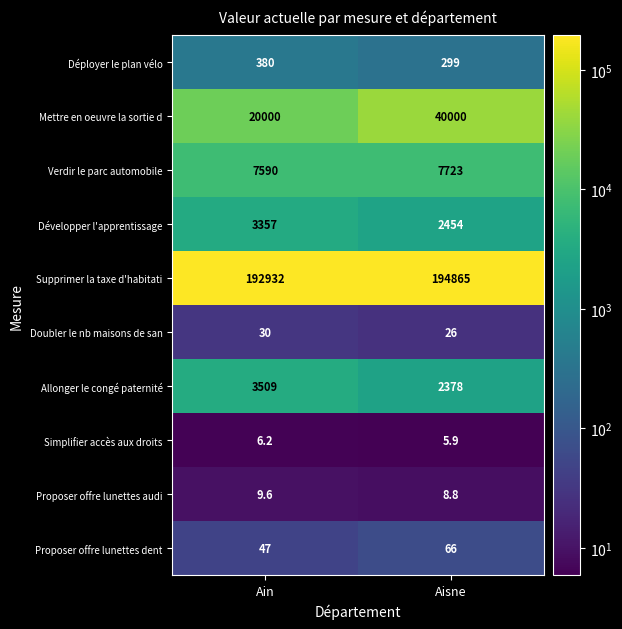

How many categories are shown in the chart?

2